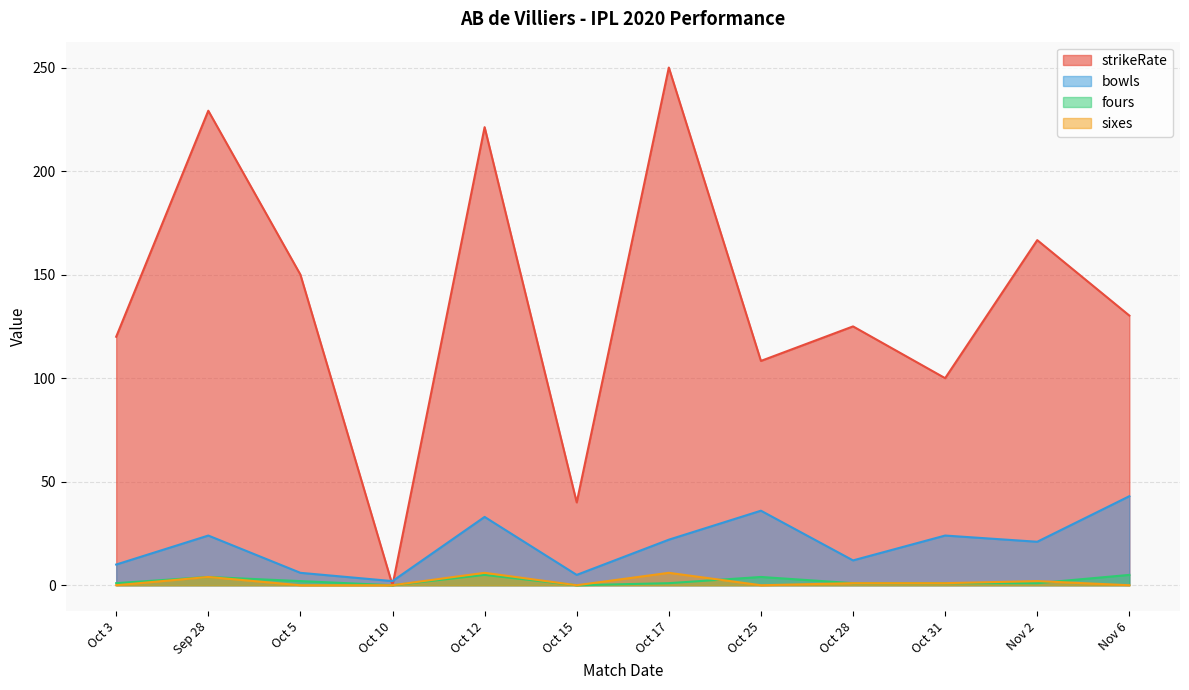

The fours series shows 1.0 at Oct 3. True or false?

True